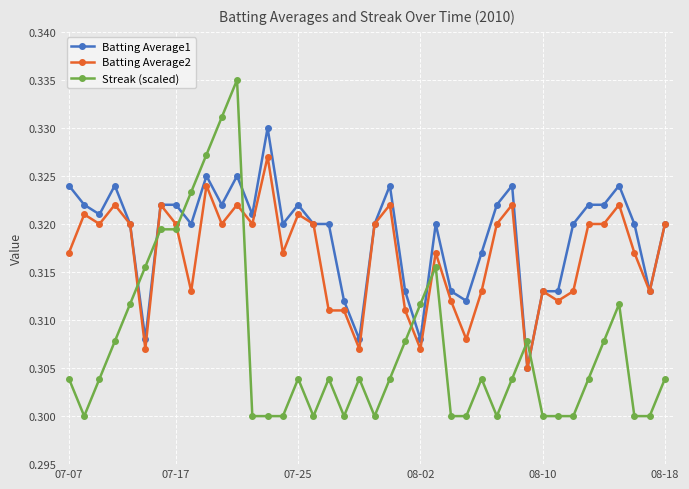

Which series has the largest range (max minus min)?

Streak (scaled)